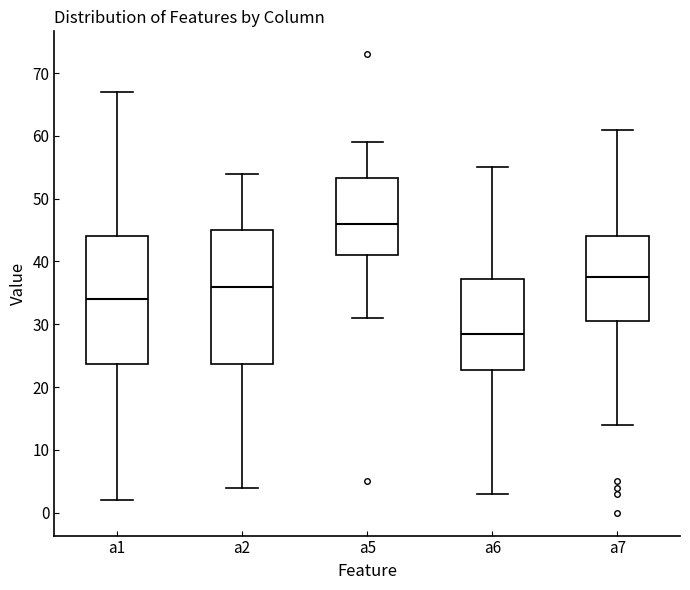

Reading left to right, read every box against the y-axis: the position of its median line, the range the box covers, and the ends of its whiskers. The values are not printed on the chart, so give them approximately, as read against the axis.

a1: median 34, box 24 to 44, whiskers 2 to 67
a2: median 36, box 24 to 45, whiskers 4 to 54
a5: median 46, box 41 to 53, whiskers 31 to 59
a6: median 29, box 23 to 37, whiskers 3 to 55
a7: median 38, box 31 to 44, whiskers 14 to 61